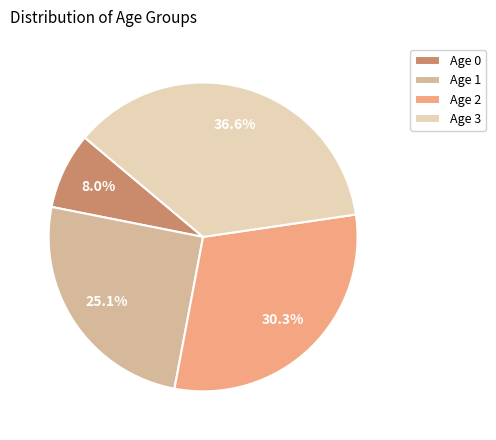

Which slice is the smallest?

Age 0